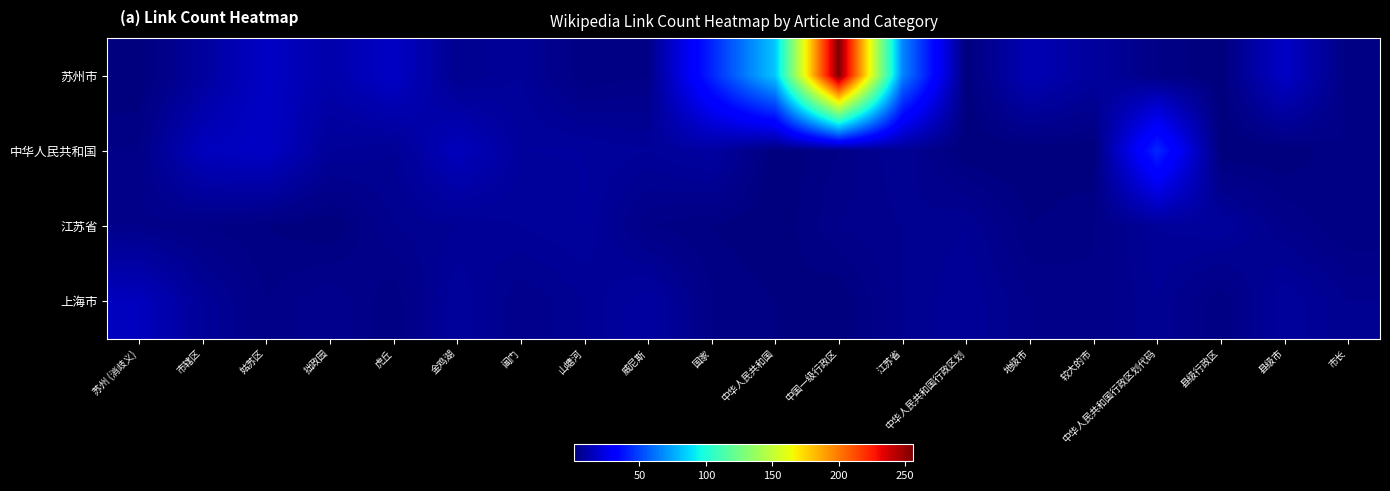

Reading left to right, what are all the values shown in this chart?

苏州市: 苏州 (消歧义)=1	市辖区=8	姑苏区=17	拙政园=11	虎丘=17	金鸡湖=5	阊门=7	山塘河=2	威尼斯=3	国家=42	中华人民共和国=83	中国一级行政区=256	江苏省=66	中华人民共和国行政区划=1	地级市=13	较大的市=8	中华人民共和国行政区划代码=3	县级行政区=1	县级市=17	市长=2
中华人民共和国: 苏州 (消歧义)=3	市辖区=15	姑苏区=17	拙政园=7	虎丘=6	金鸡湖=15	阊门=8	山塘河=8	威尼斯=7	国家=9	中华人民共和国=1	中国一级行政区=3	江苏省=6	中华人民共和国行政区划=1	地级市=1	较大的市=1	中华人民共和国行政区划代码=43	县级行政区=1	县级市=1	市长=3
江苏省: 苏州 (消歧义)=4	市辖区=3	姑苏区=2	拙政园=1	虎丘=5	金鸡湖=6	阊门=7	山塘河=8	威尼斯=3	国家=2	中华人民共和国=1	中国一级行政区=4	江苏省=5	中华人民共和国行政区划=6	地级市=2	较大的市=3	中华人民共和国行政区划代码=7	县级行政区=8	县级市=4	市长=2
上海市: 苏州 (消歧义)=15	市辖区=7	姑苏区=3	拙政园=5	虎丘=2	金鸡湖=8	阊门=4	山塘河=6	威尼斯=9	国家=3	中华人民共和国=2	中国一级行政区=1	江苏省=5	中华人民共和国行政区划=7	地级市=4	较大的市=3	中华人民共和国行政区划代码=6	县级行政区=2	县级市=8	市长=5